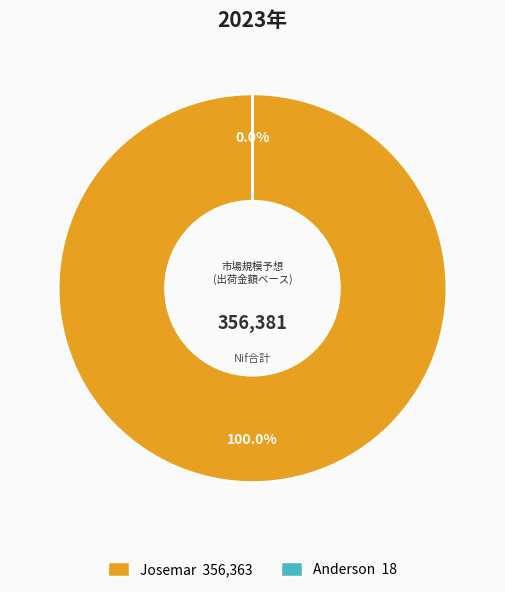

To the nearest percent, what is the average slice percentage?

50%